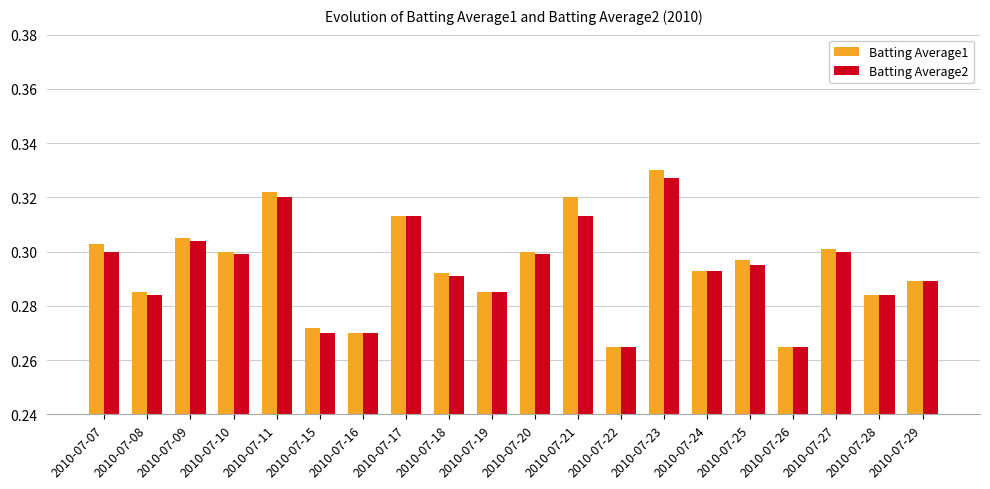

Which series changed the most between 2010-07-11 and 2010-07-24?

Batting Average1